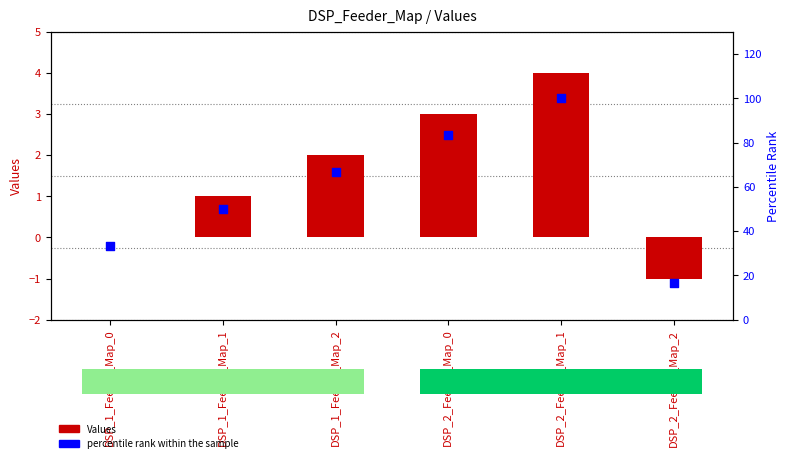

What are all the series names shown in the legend?

Values, percentile rank within the sample